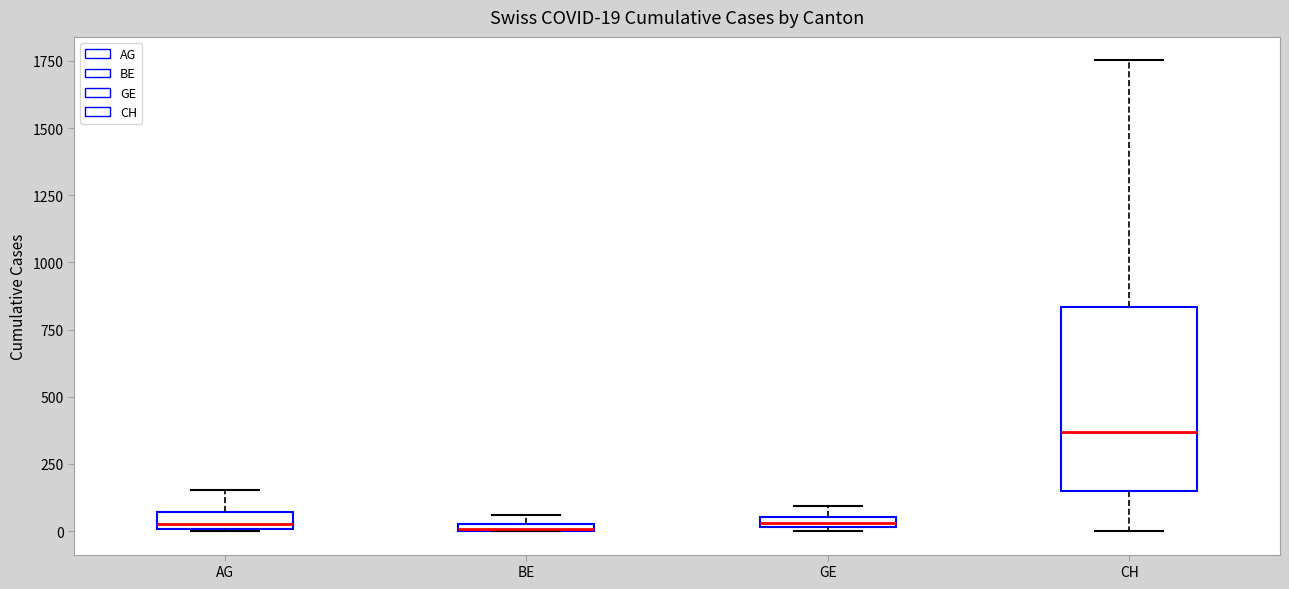

Which box is the tallest, from its lower edge to its upper edge?

CH